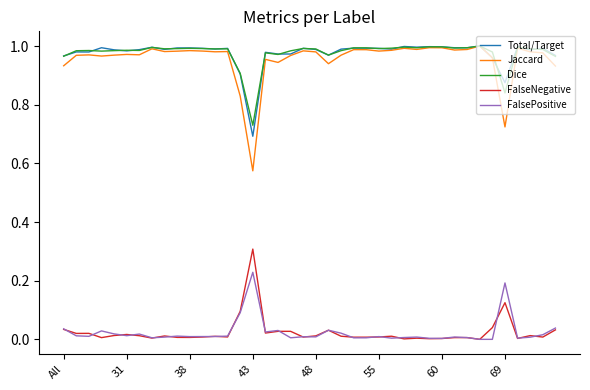

How many lines are shown in the chart?

5